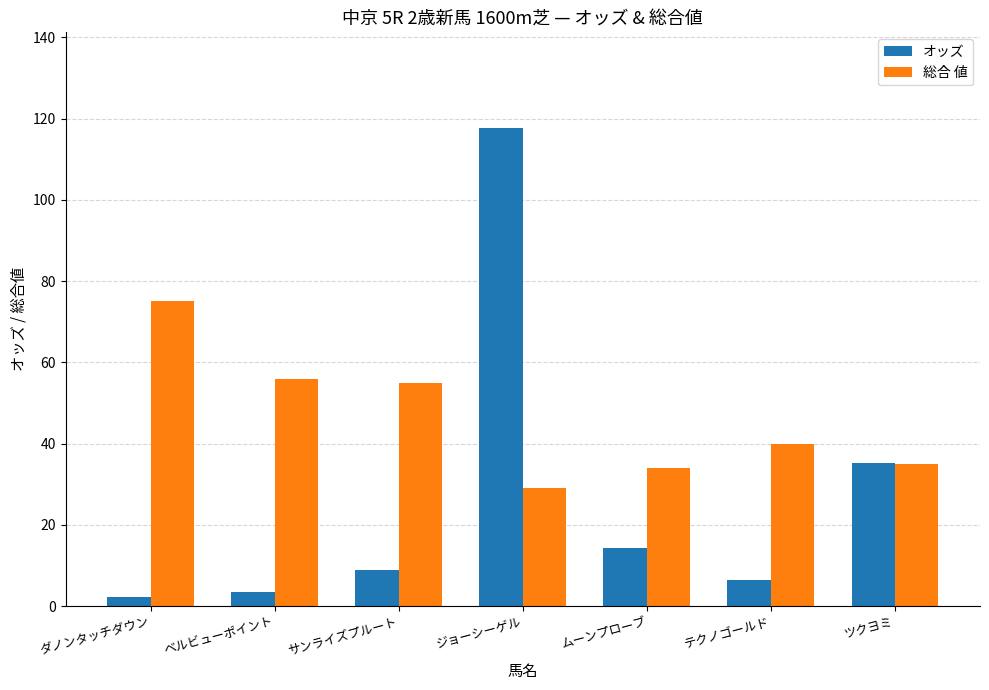

What is the spread (max minus min) of values at ダノンタッチダウン?

72.7